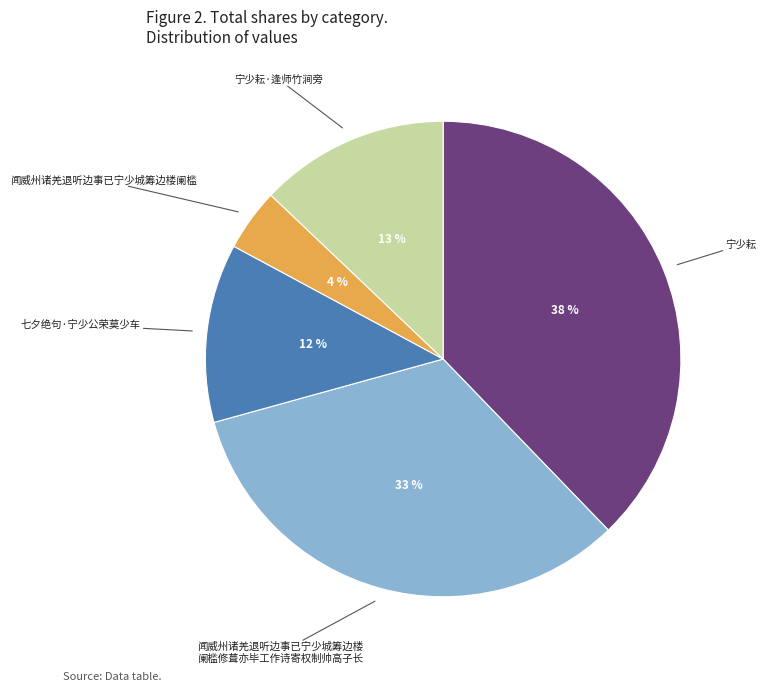

Does any single category account for the majority?

No